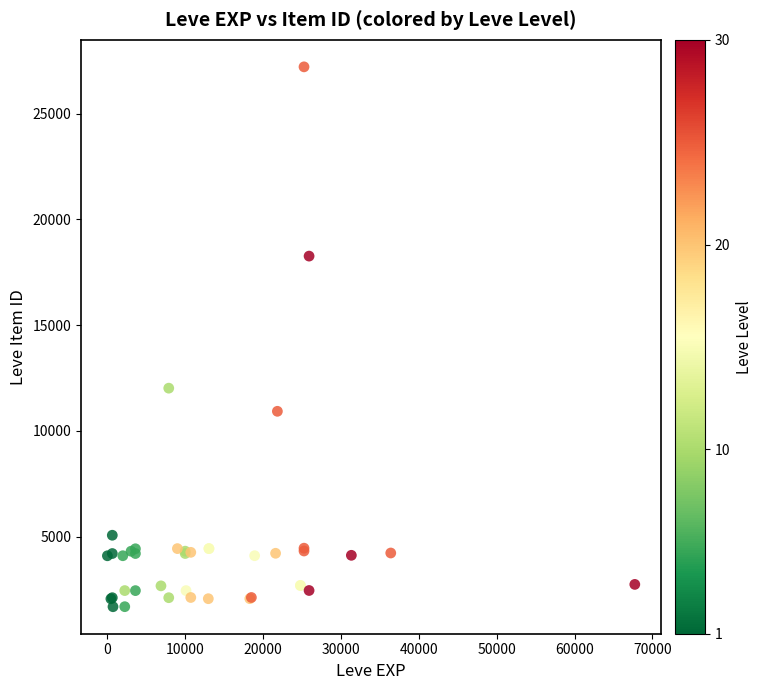

What Y value in the scatter plot is closest to 14448?

12018